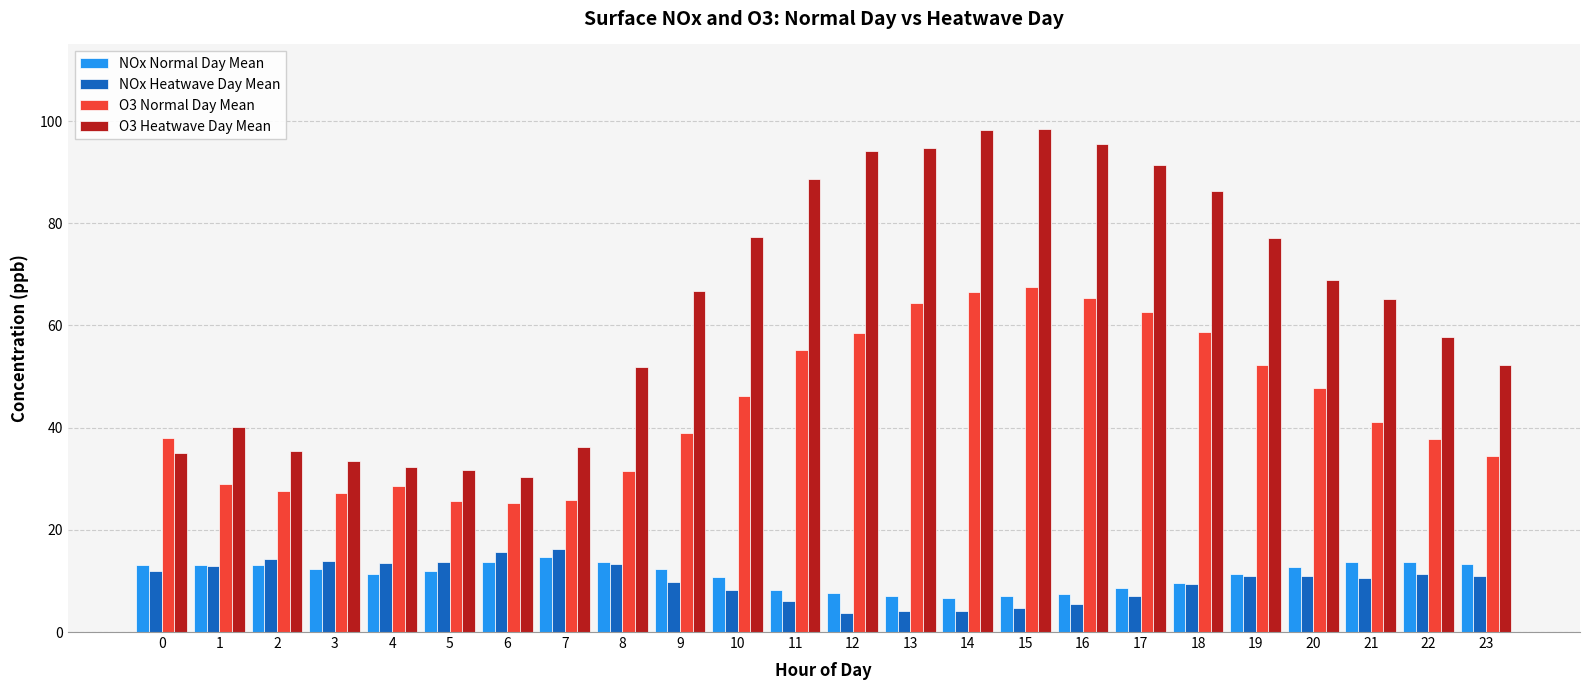

What is the maximum value shown in the chart?

98.4